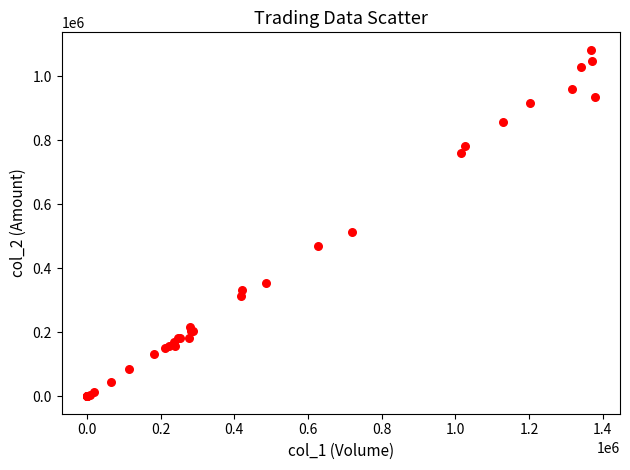

What Y value in the scatter plot is closest to 541760?

513200